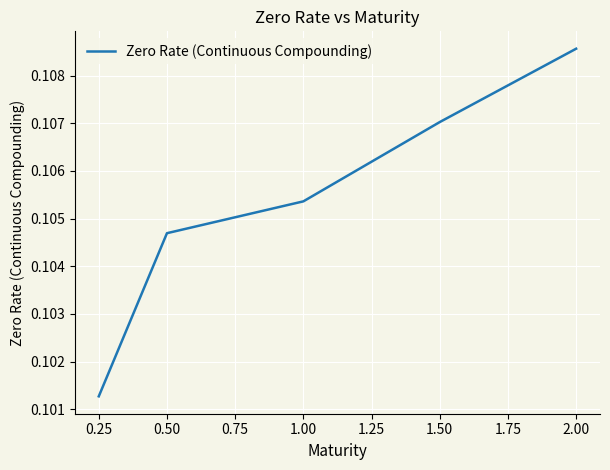

True or false: the data shows 0.2 at 0.25.

False